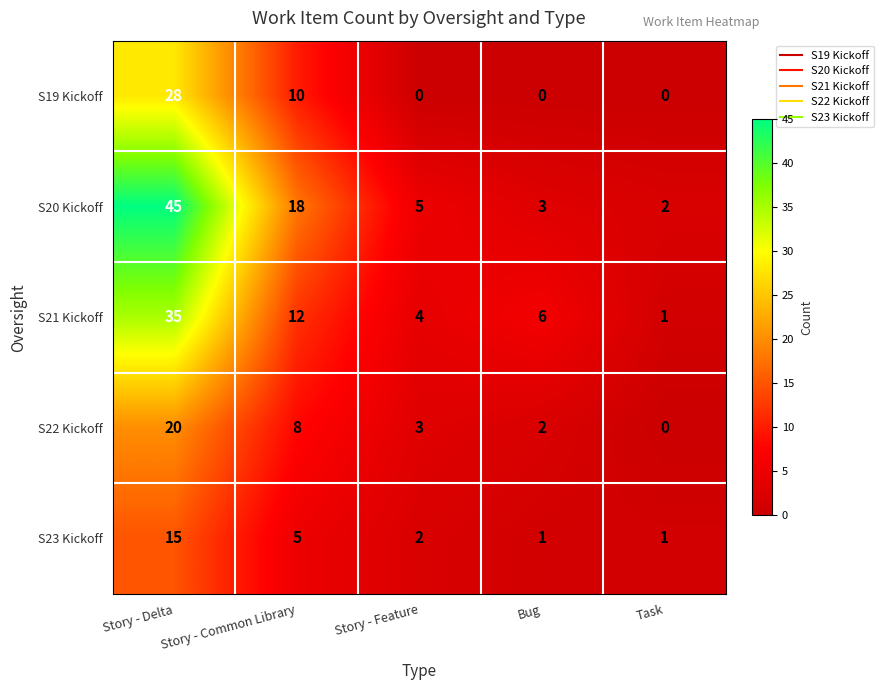

What is the total value across all series at Task?

4